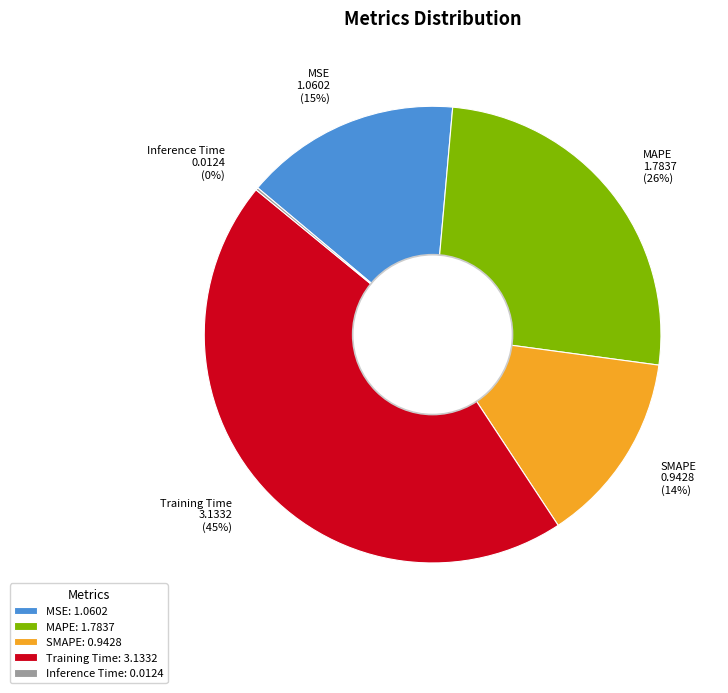

To the nearest percent, what percentage of the pie is MSE 1.0602 (15%)?

15%